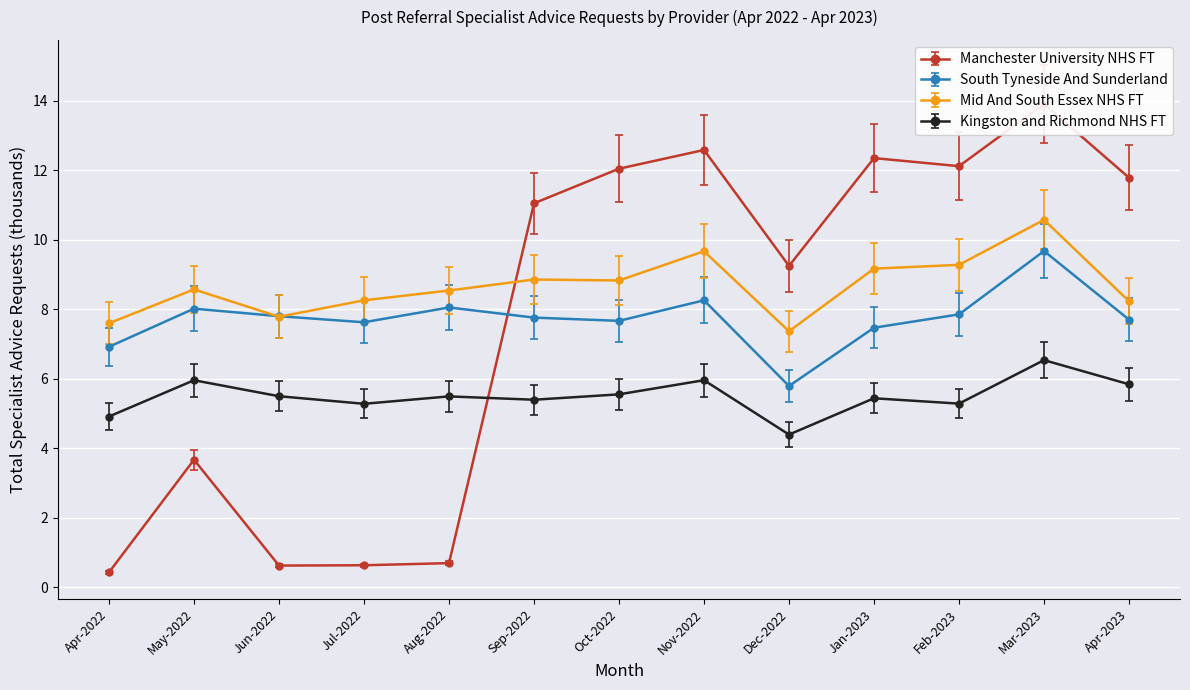

True or false: South Tyneside And Sunderland and Kingston and Richmond NHS FT cross at least once.

False